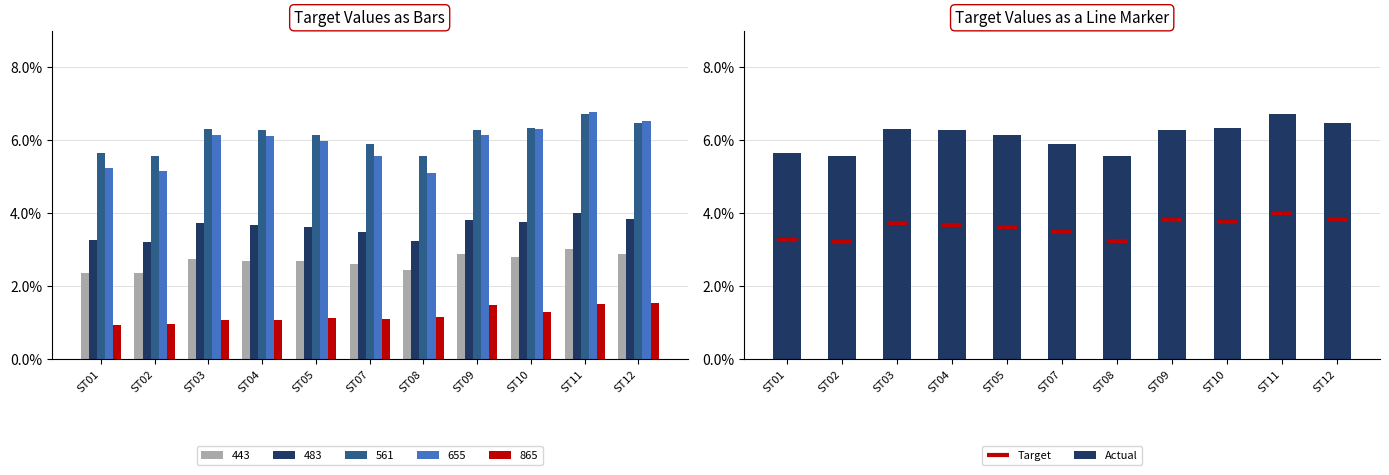

Reading left to right, what are all the values shown in this chart?

443: 0.0	0.0	0.0	0.0	0.0	0.0	0.0	0.0	0.0	0.0	0.0
483: 0.0	0.0	0.0	0.0	0.0	0.0	0.0	0.0	0.0	0.0	0.0
561: 0.1	0.1	0.1	0.1	0.1	0.1	0.1	0.1	0.1	0.1	0.1
655: 0.1	0.1	0.1	0.1	0.1	0.1	0.1	0.1	0.1	0.1	0.1
865: 0.0	0.0	0.0	0.0	0.0	0.0	0.0	0.0	0.0	0.0	0.0